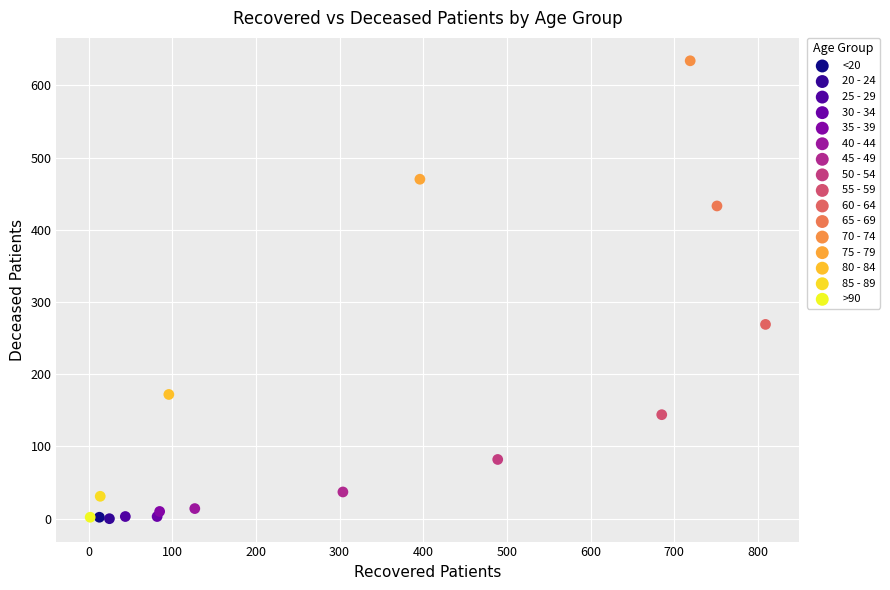

Which series contains the highest Y value?

70 - 74